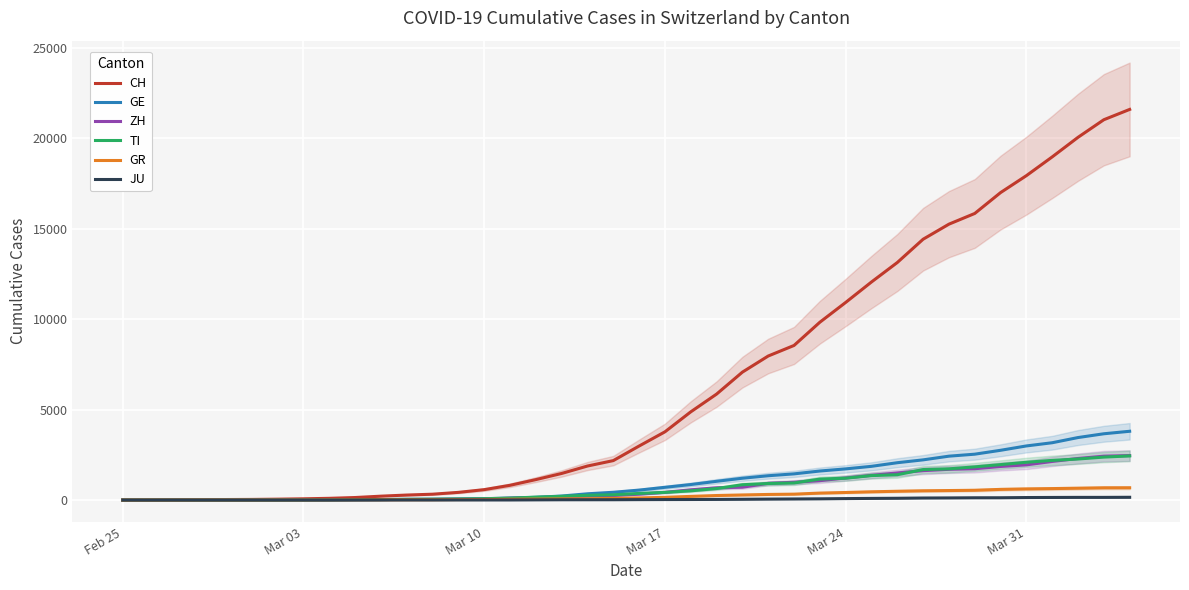

Reading left to right, extract all data points from this chart.

CH: 0	4	8	20	30	36	50	70	97	141	216	278	325	426	577	817	1132	1472	1883	2183	2989	3774	4879	5861	7075	7967	8551	9835	10930	12061	13138	14426	15259	15851	17005	17942	18979	20062	21035	21605
GE: 0	1	1	5	9	10	11	14	15	18	27	40	42	57	77	111	152	224	347	431	552	706	859	1038	1208	1346	1449	1607	1725	1866	2066	2224	2428	2538	2753	2994	3171	3458	3667	3805
ZH: 0	0	2	2	6	7	10	13	15	23	29	34	40	49	62	101	140	163	218	250	326	429	568	679	711	925	984	1073	1221	1368	1500	1627	1701	1733	1859	1947	2136	2300	2428	2461
TI: 0	1	1	1	2	2	4	8	13	25	28	41	49	61	75	108	163	206	265	293	368	426	511	638	849	916	945	1162	1209	1354	1401	1688	1727	1837	1962	2091	2195	2271	2377	2442
GR: 0	2	2	6	6	6	9	10	13	15	16	18	19	28	32	44	53	65	73	93	118	152	204	252	283	311	327	386	419	458	487	513	527	542	591	617	635	655	678	680
JU: 0	0	1	1	1	1	1	2	2	4	4	5	5	7	7	7	12	17	18	19	25	29	32	36	44	54	61	69	82	92	100	114	119	127	128	140	145	149	149	154